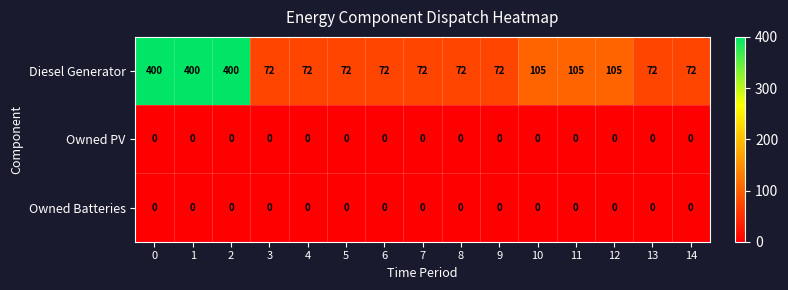

The Diesel Generator series shows 44 at 10. True or false?

False